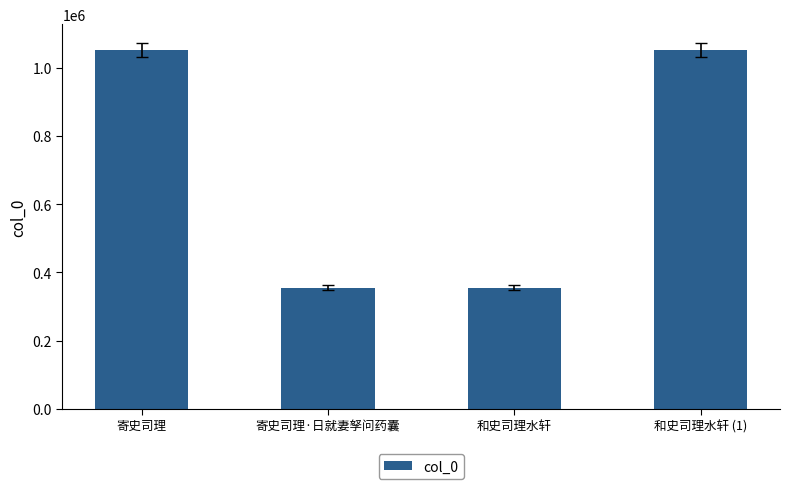

At which label is the value closest to 703481?

寄史司理